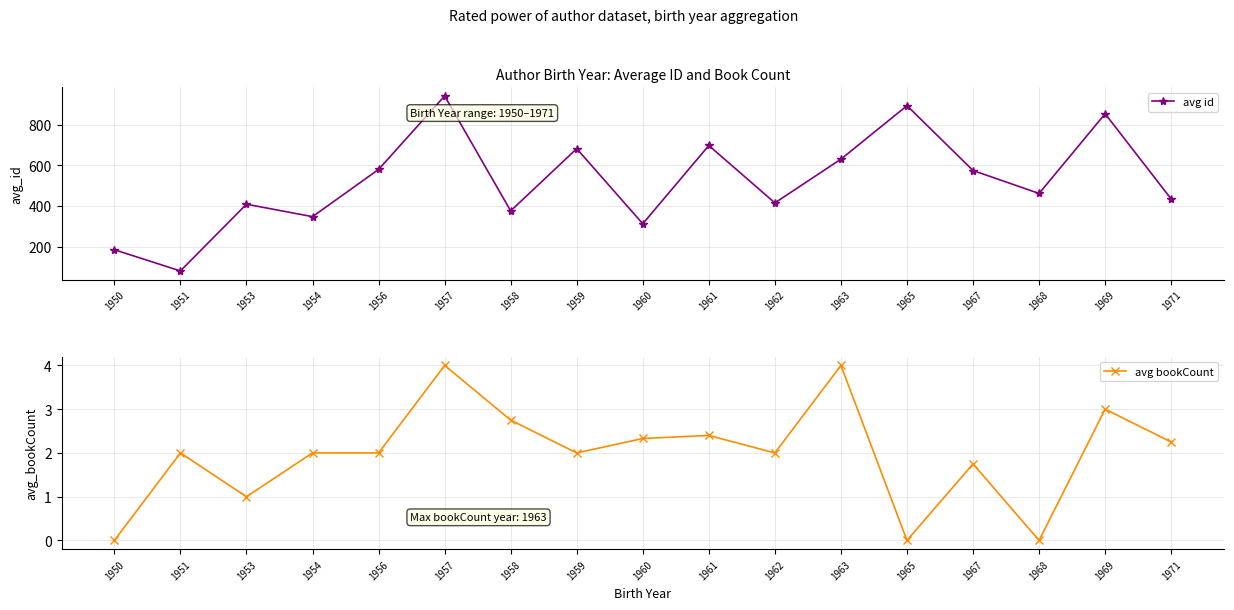

What is the difference between the second highest and second lowest values in the avg bookCount series?

4.0